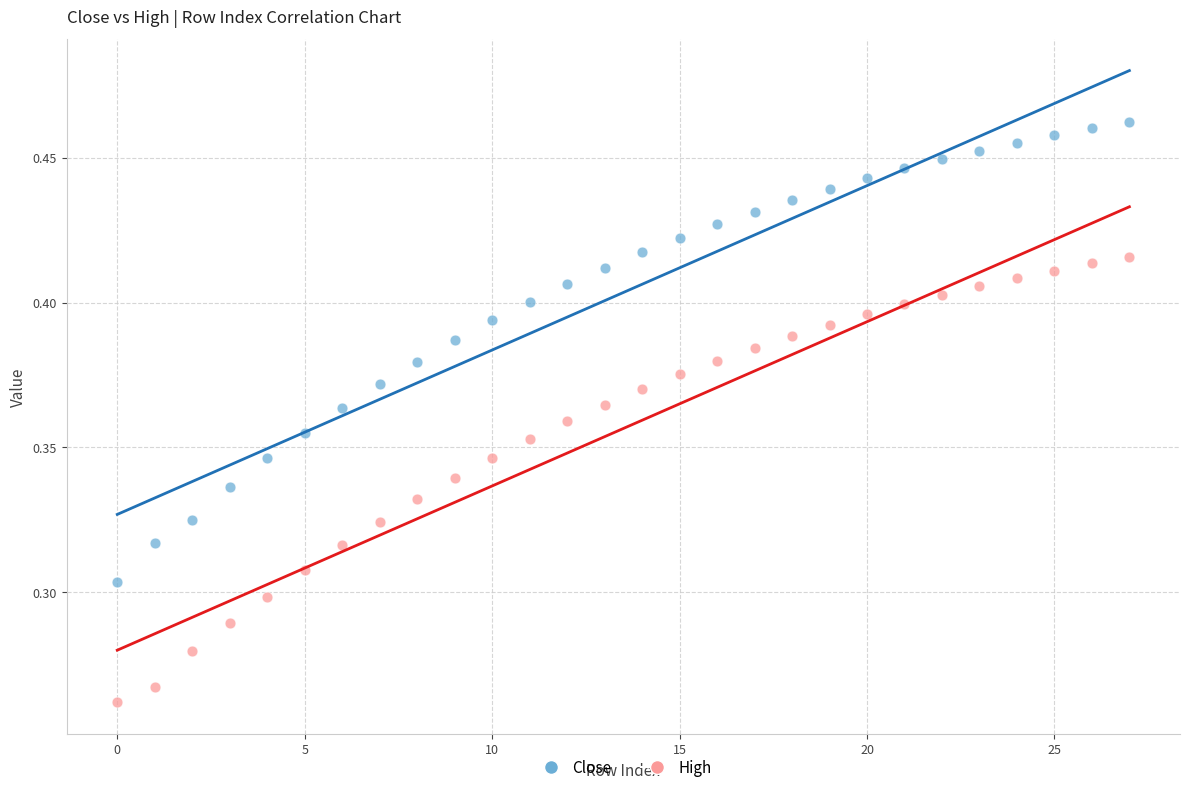

Which series reaches the maximum Y coordinate?

Close